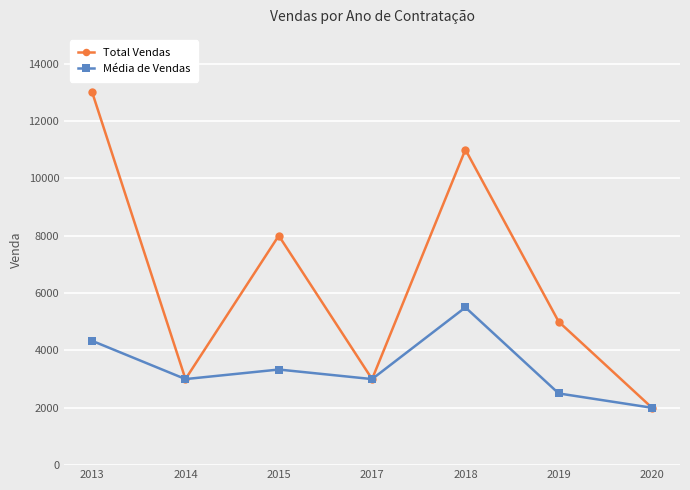

True or false: Total Vendas has more than 1 interior local peaks.

True